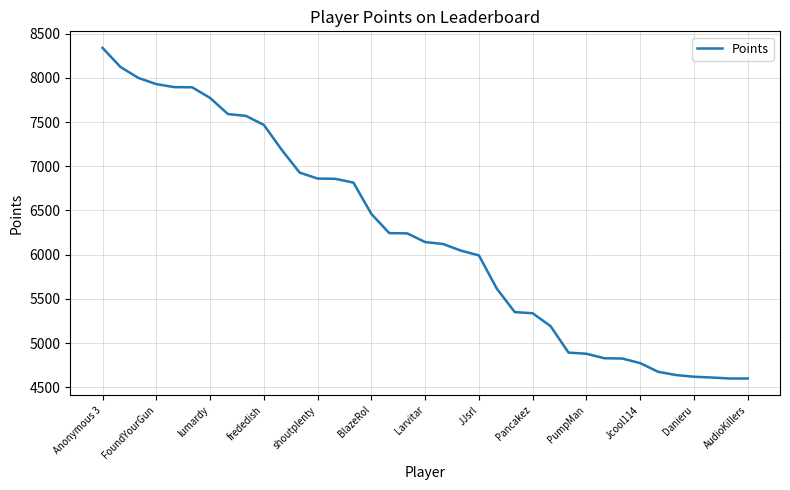

What is the maximum value shown in the chart?

8339